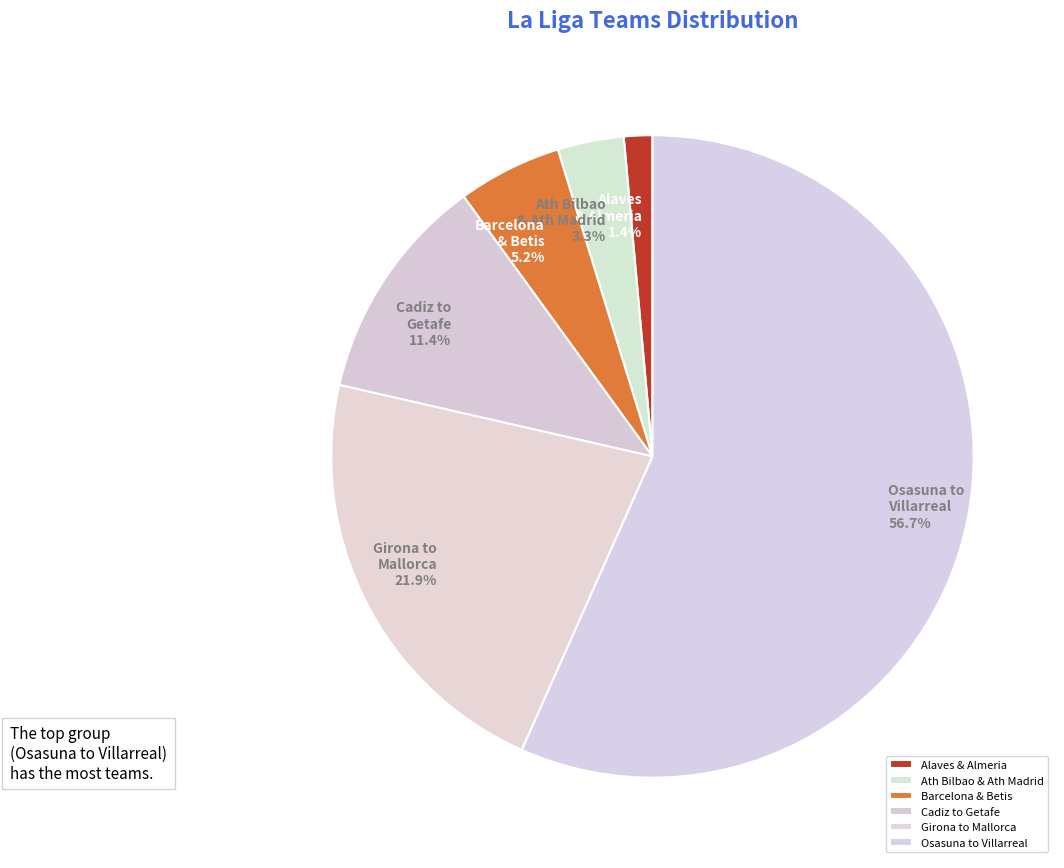

Between Alaves & Almeria and Ath Bilbao & Ath Madrid, which is larger?

Ath Bilbao & Ath Madrid